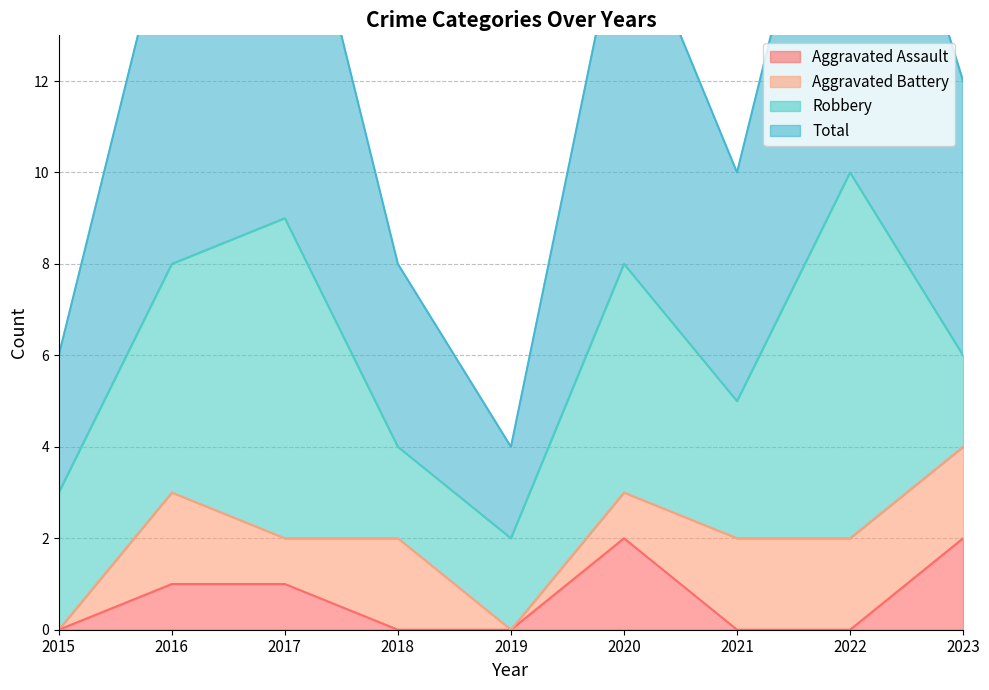

At how many categories does at least one series exceed 0?

9